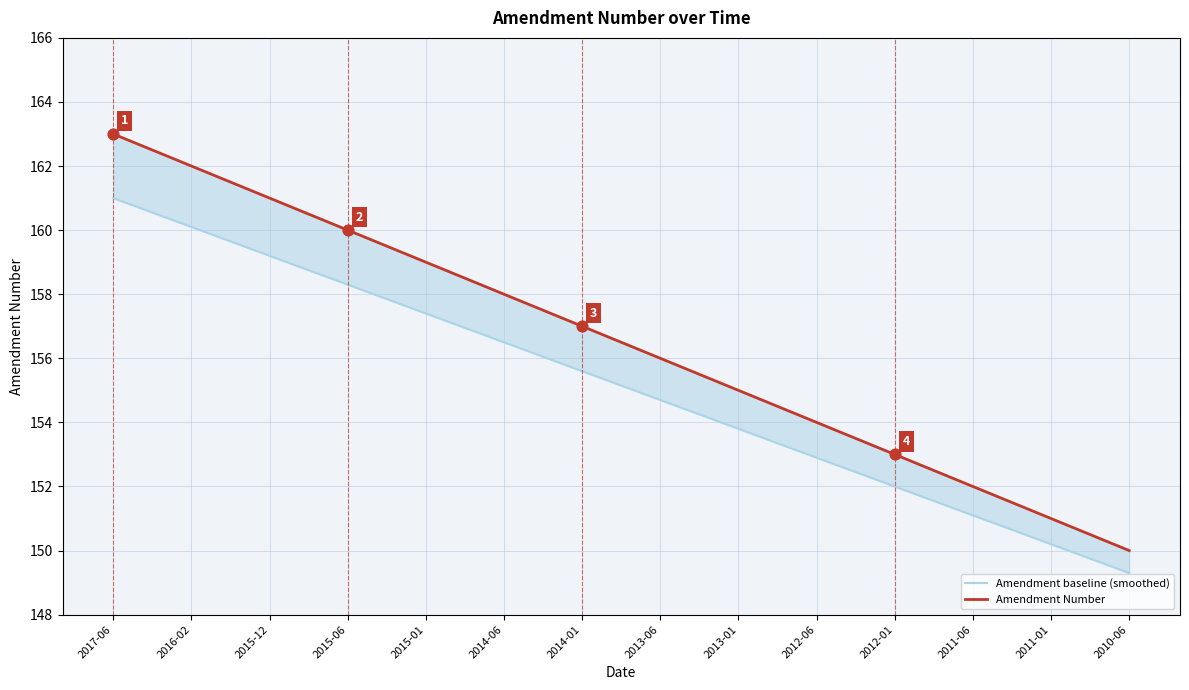

Is the value of Amendment Number at 2014-06 greater than the value of Amendment baseline (smoothed) at 2013-01?

Yes